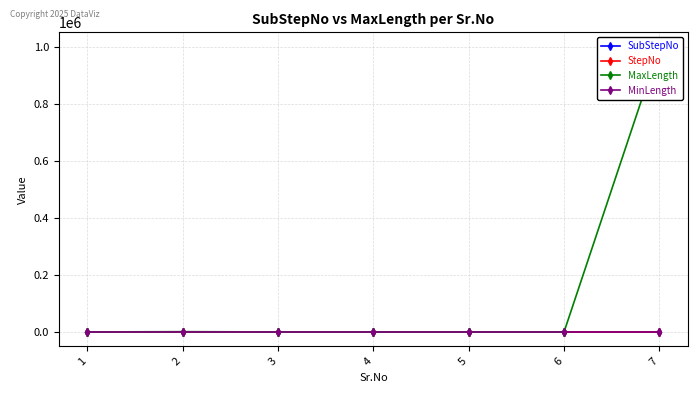

At how many categories does at least one series exceed 421828?

1